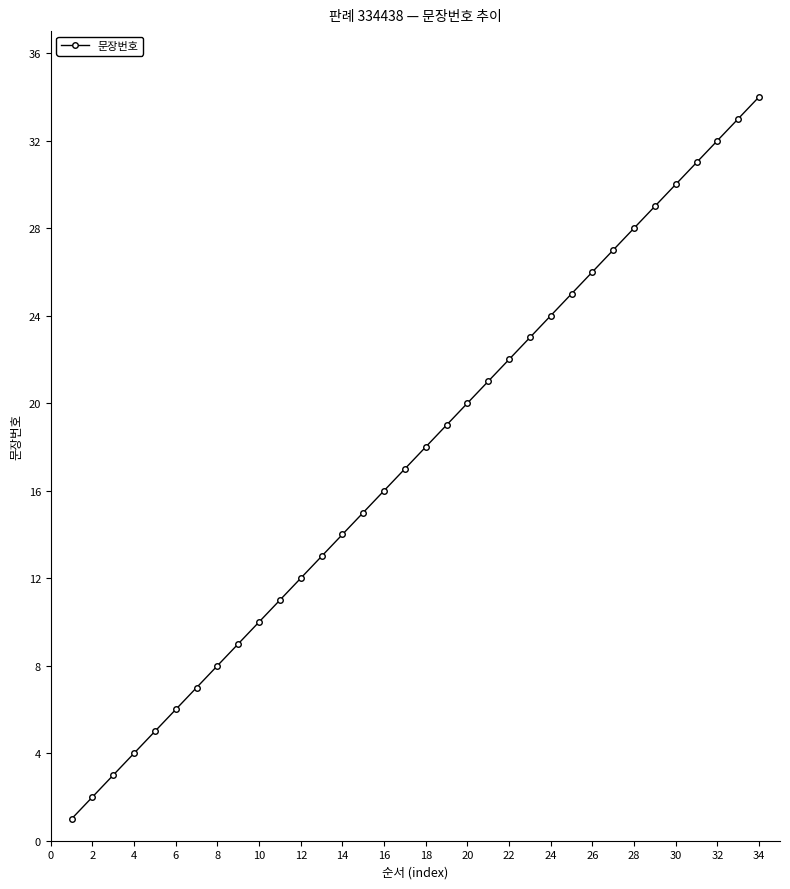

What is the average value?

18